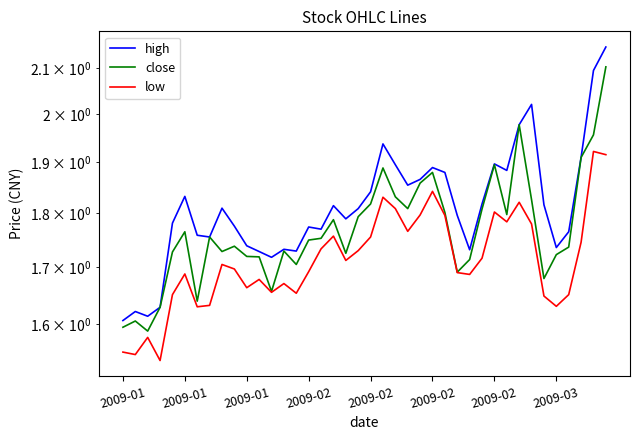

At which label does close reach its minimum?

2009-01